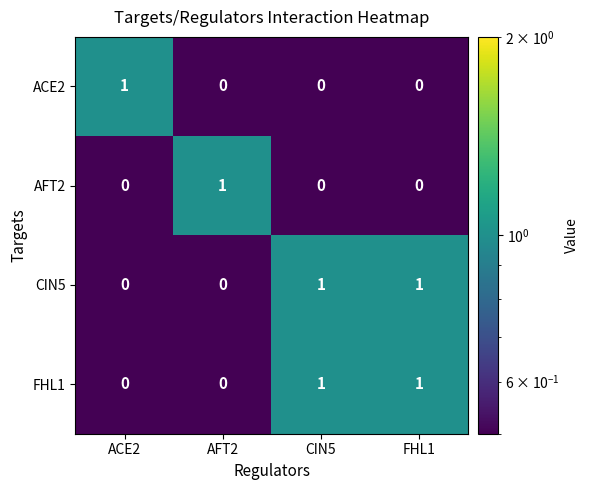

The ACE2 series shows 0 at ACE2. True or false?

False